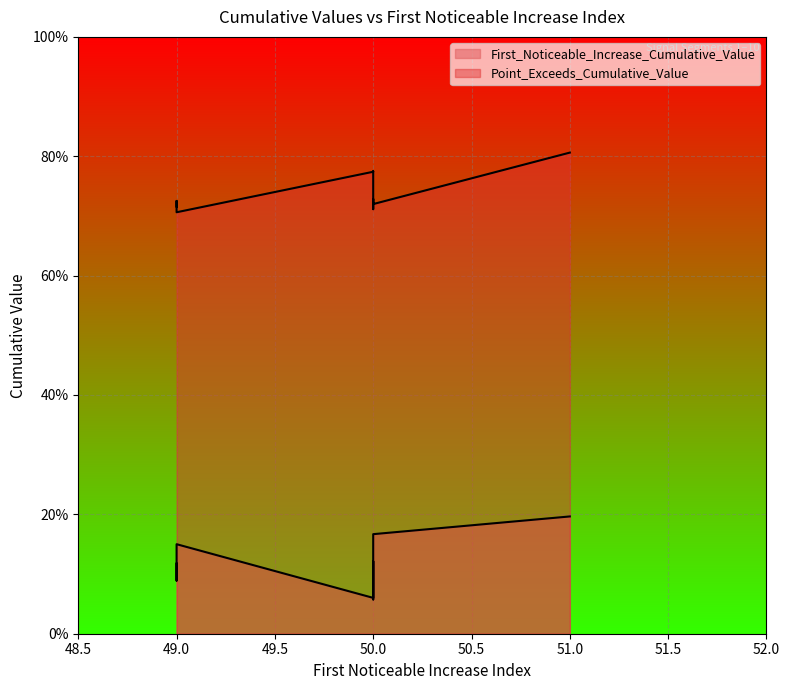

Reading right to left, list all the values displayed in this chart.

First_Noticeable_Increase_Cumulative_Value: 50=0.2	50=0.1	49=0.2	50=0.1	49=0.1	50=0.1	50=0.1	49=0.1	51=0.2	50=0.1
Point_Exceeds_Cumulative_Value: 50=0.7	50=0.7	49=0.7	50=0.7	49=0.7	50=0.8	50=0.7	49=0.7	51=0.8	50=0.8